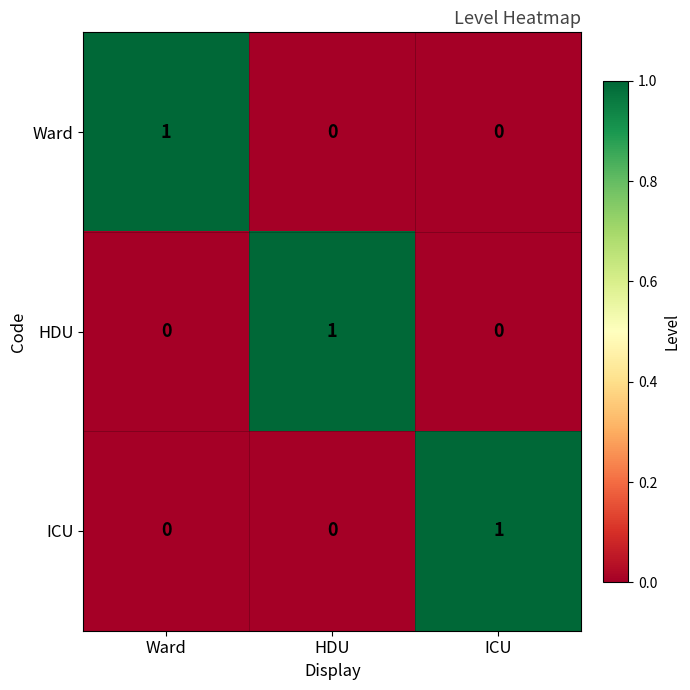

How many Ward values are between 0 and 1?

3